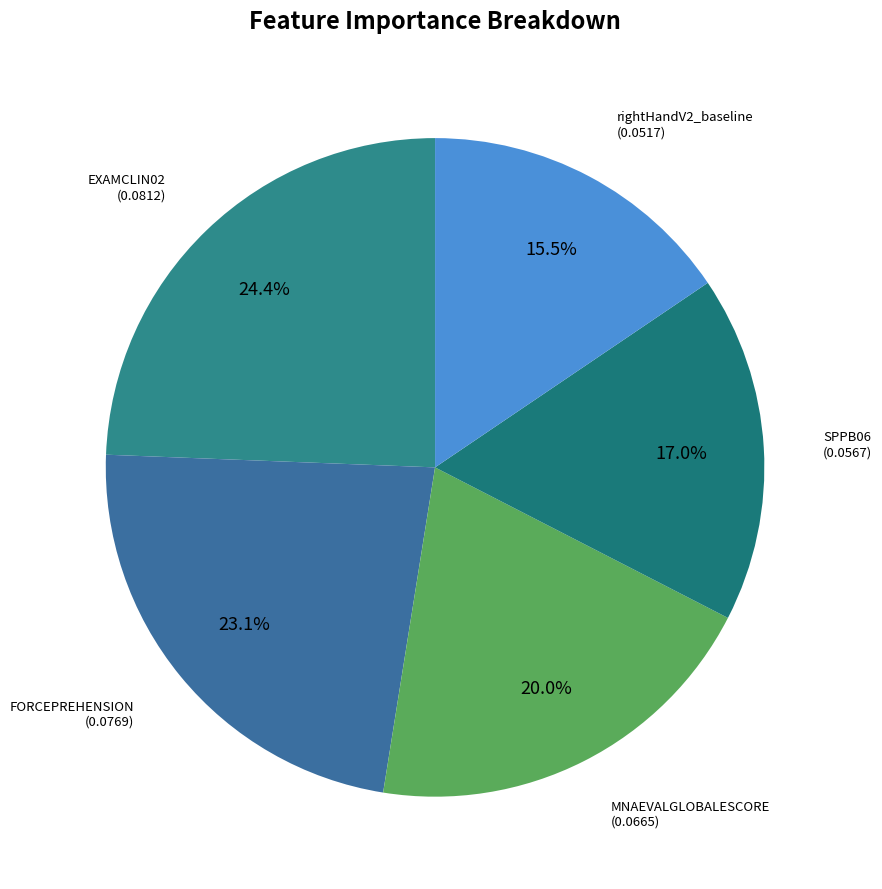

Which slice is the largest?

EXAMCLIN02